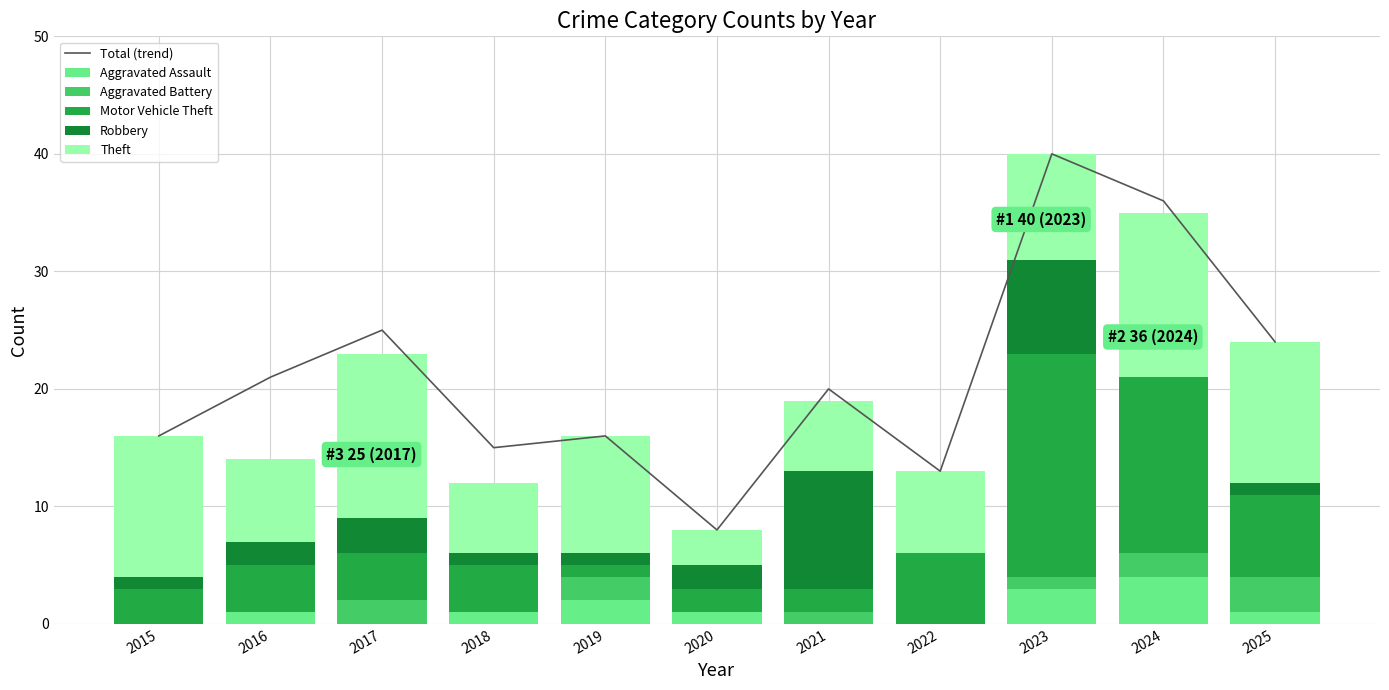

Reading left to right, list all the values displayed in this chart.

Total (trend): 2015=16	2016=21	2017=25	2018=15	2019=16	2020=8	2021=20	2022=13	2023=40	2024=36	2025=24
Aggravated Assault: 2015=0	2016=1	2017=0	2018=1	2019=2	2020=1	2021=0	2022=0	2023=3	2024=4	2025=1
Aggravated Battery: 2015=0	2016=0	2017=2	2018=0	2019=2	2020=0	2021=1	2022=0	2023=1	2024=2	2025=3
Motor Vehicle Theft: 2015=3	2016=4	2017=4	2018=4	2019=1	2020=2	2021=2	2022=6	2023=19	2024=15	2025=7
Robbery: 2015=1	2016=2	2017=3	2018=1	2019=1	2020=2	2021=10	2022=0	2023=8	2024=0	2025=1
Theft: 2015=12	2016=7	2017=14	2018=6	2019=10	2020=3	2021=6	2022=7	2023=9	2024=14	2025=12